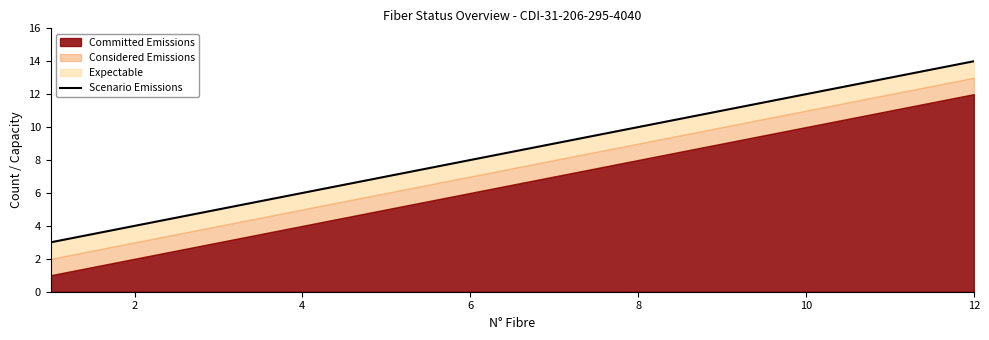

How many values exceed 9?

5